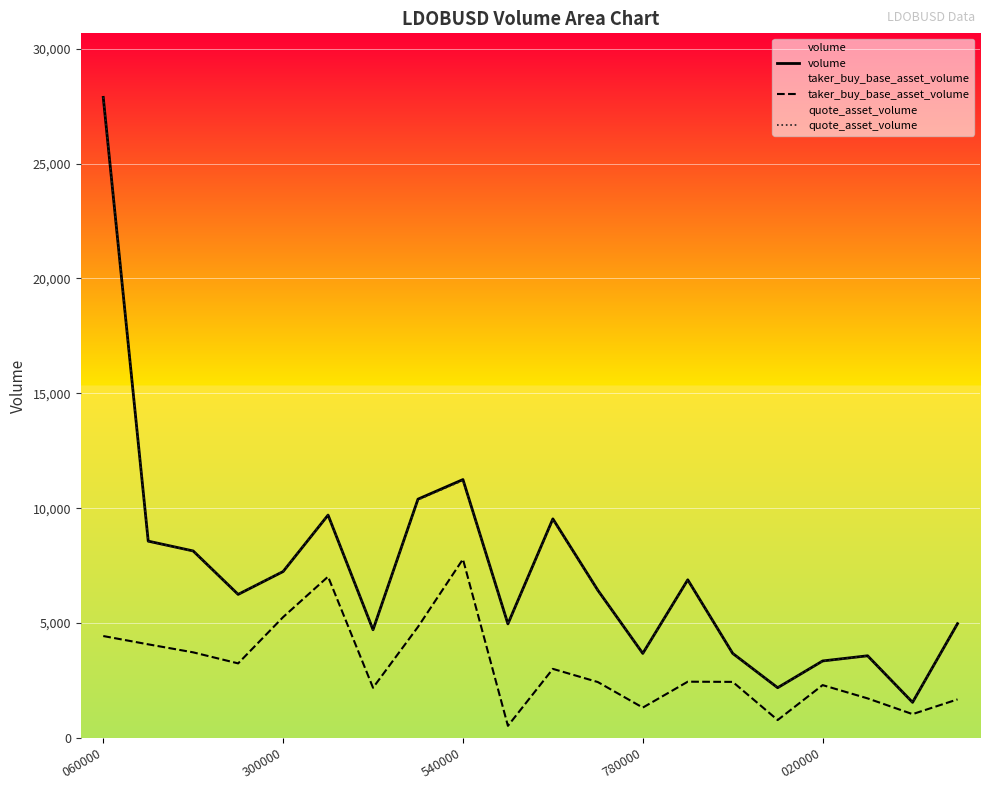

True or false: taker_buy_base_asset_volume and volume intersect in this chart.

False